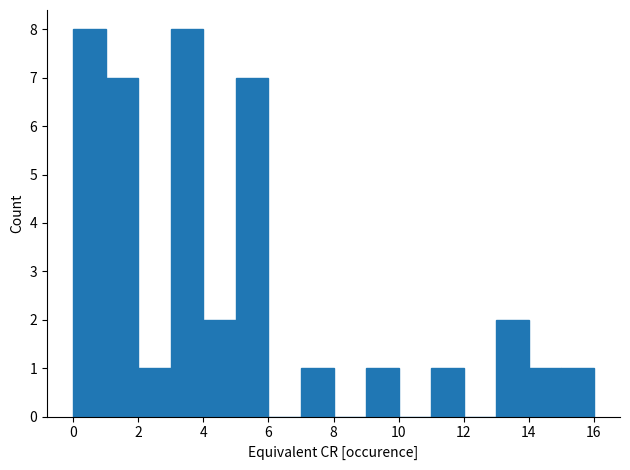

Reading left to right, transcribe this chart: for each bar, give the range it covers on the x-axis and its height. The values are not printed on the chart, so give them approximately, as read against the axis.

0 to 1: 8
1 to 2: 7
2 to 3: 1
3 to 4: 8
4 to 5: 2
5 to 6: 7
6 to 7: 0
7 to 8: 1
8 to 9: 0
9 to 10: 1
10 to 11: 0
11 to 12: 1
12 to 13: 0
13 to 14: 2
14 to 15: 1
15 to 16: 1